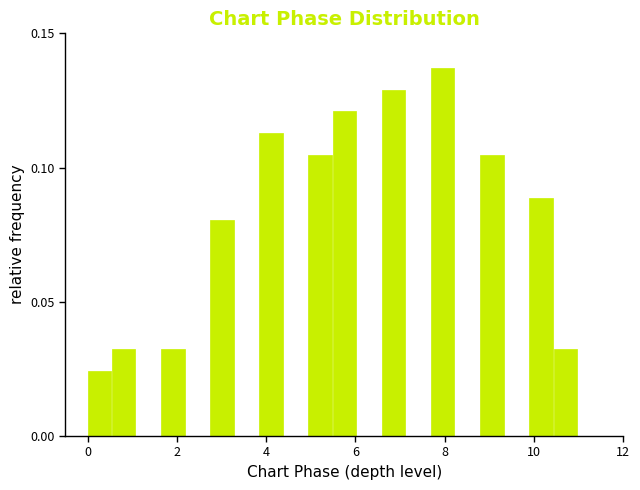

Read against the x-axis, roughly where is the centre of the tallest bar?

8.0